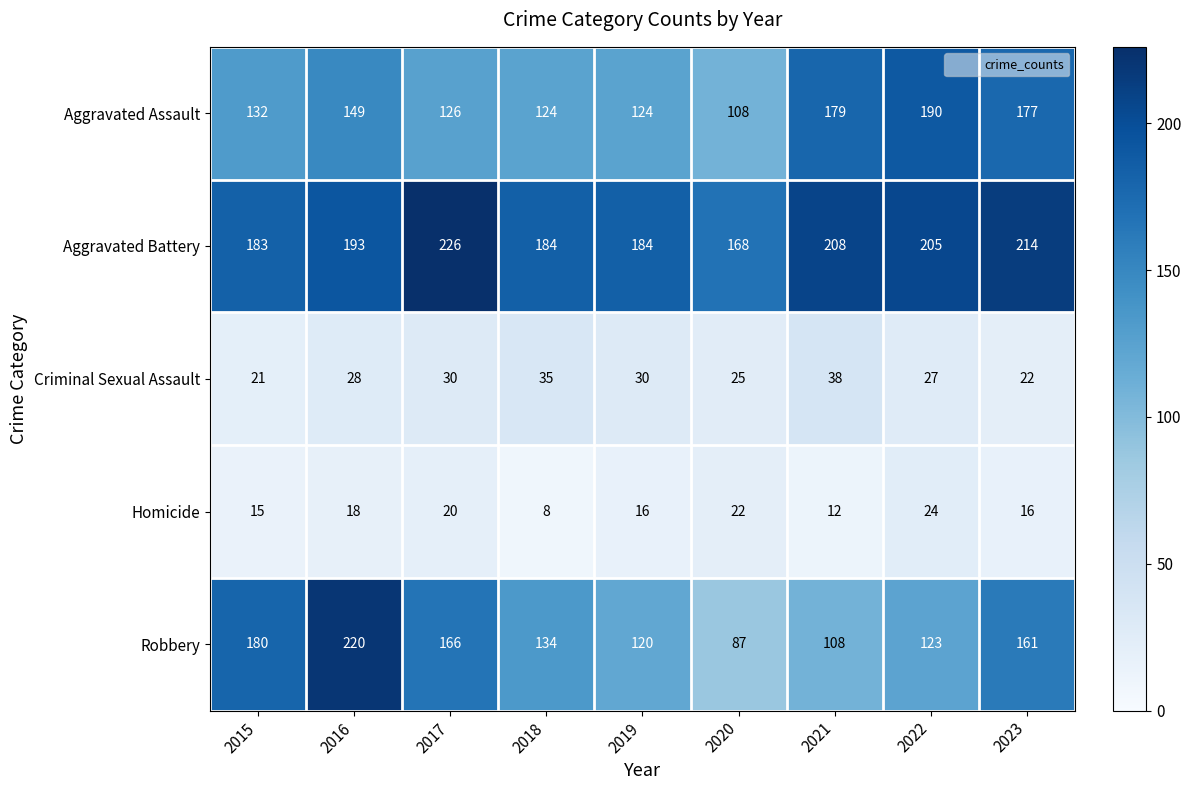

Where does the Robbery series first go above 134?

2015